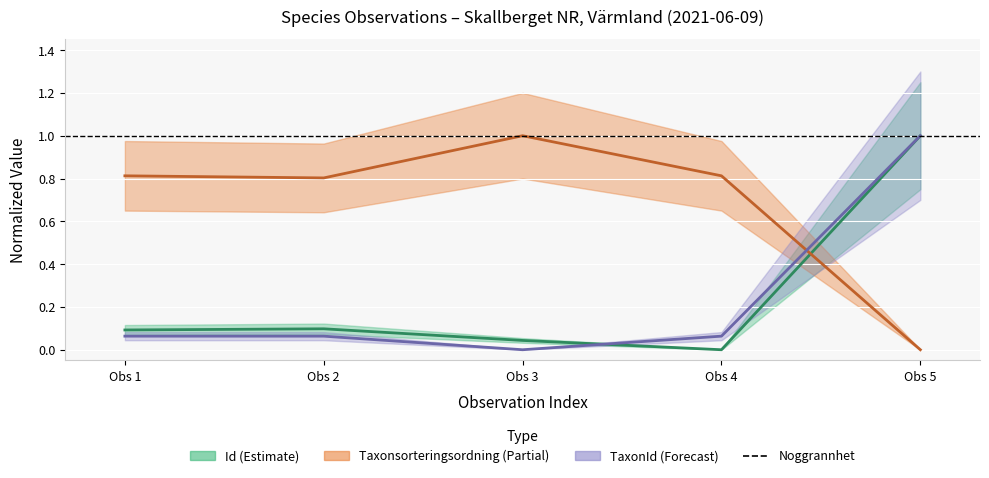

Is it true that TaxonId equals 0.4 at Obs 5?

False